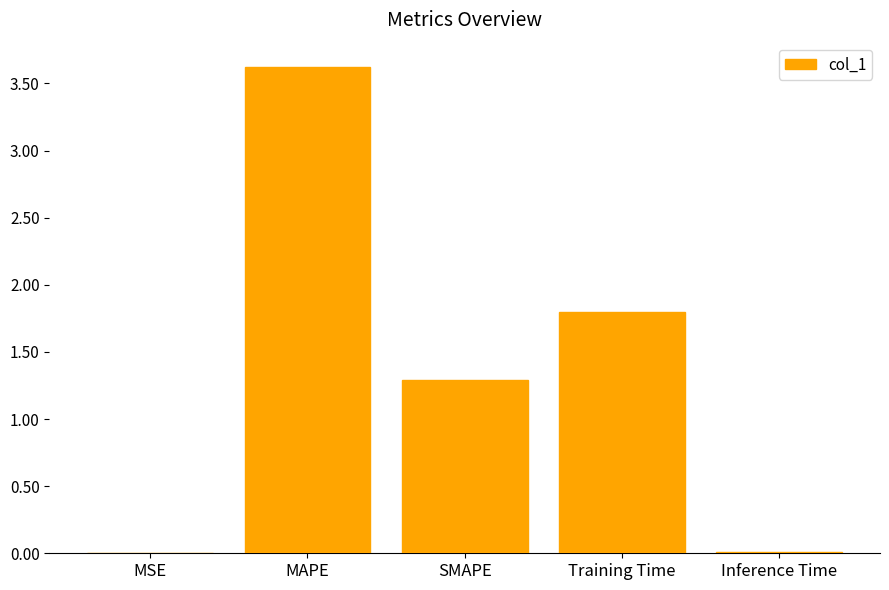

What is the sum of the values at MAPE and SMAPE?

4.9